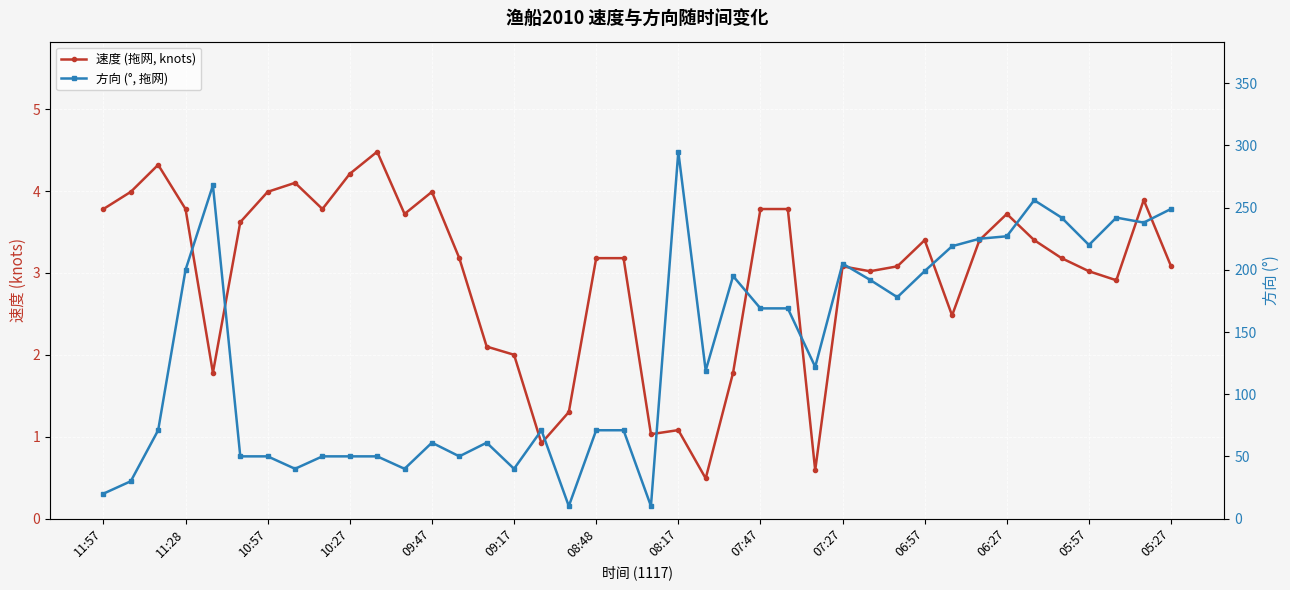

List the series in order of their peak value, highest first.

方向 (°, 拖网), 速度 (拖网, knots)